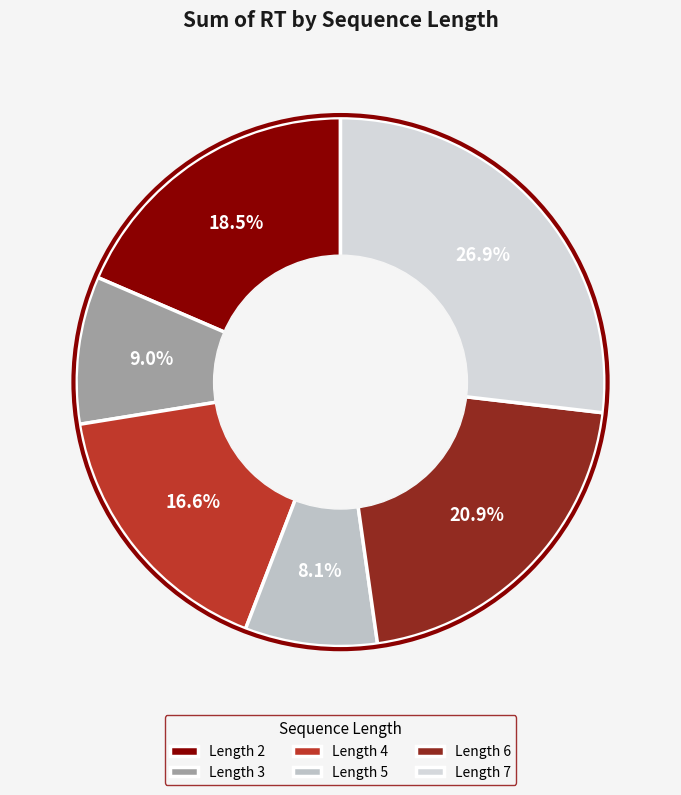

What is the largest slice in the pie chart?

Length 7